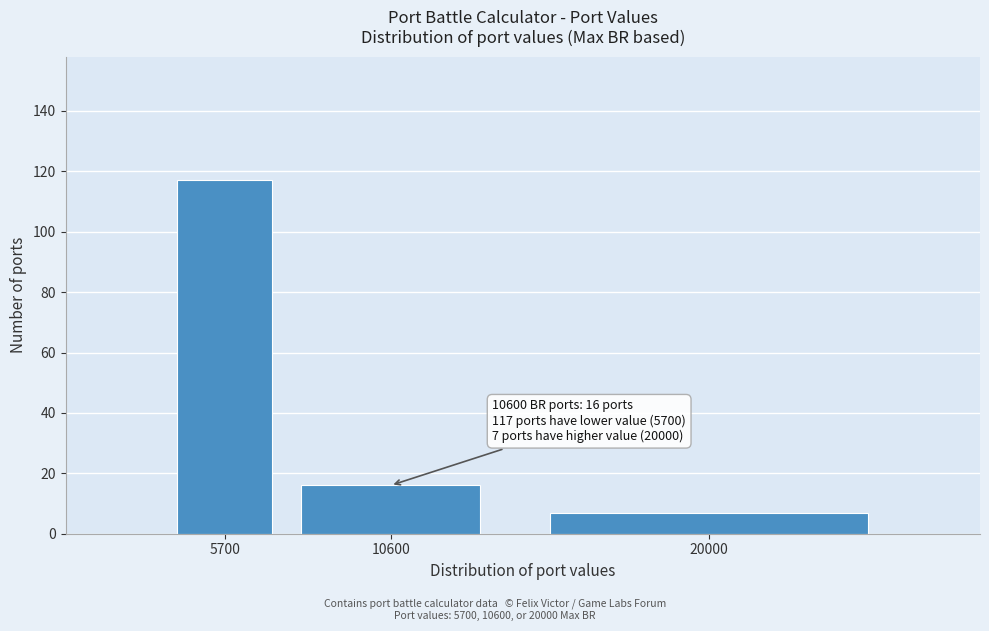

Reading left to right, extract all data points from this chart.

117	16	7